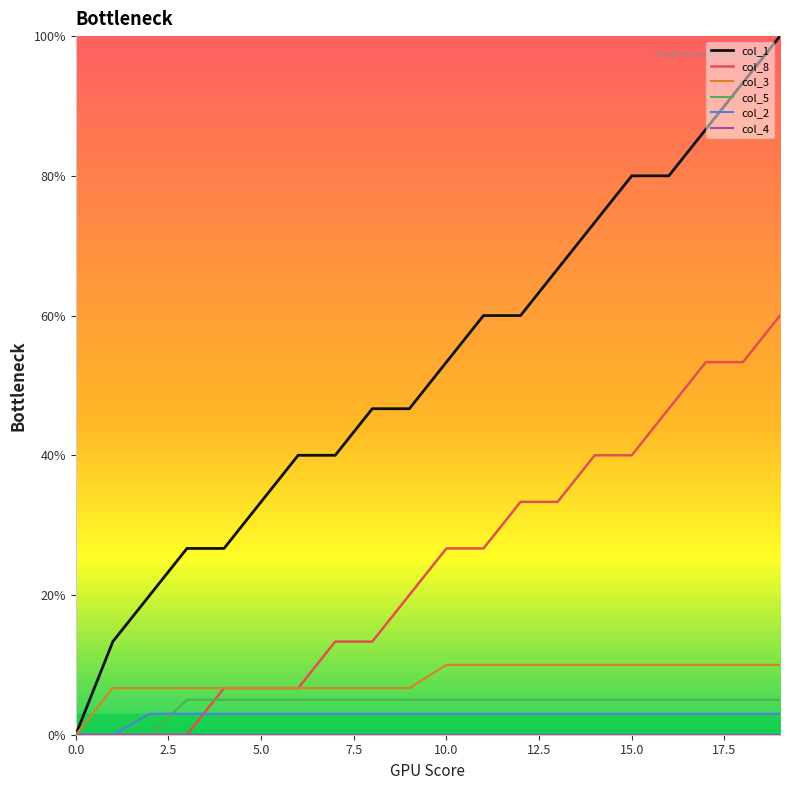

What is the highest value of the col_3 series?

10.0